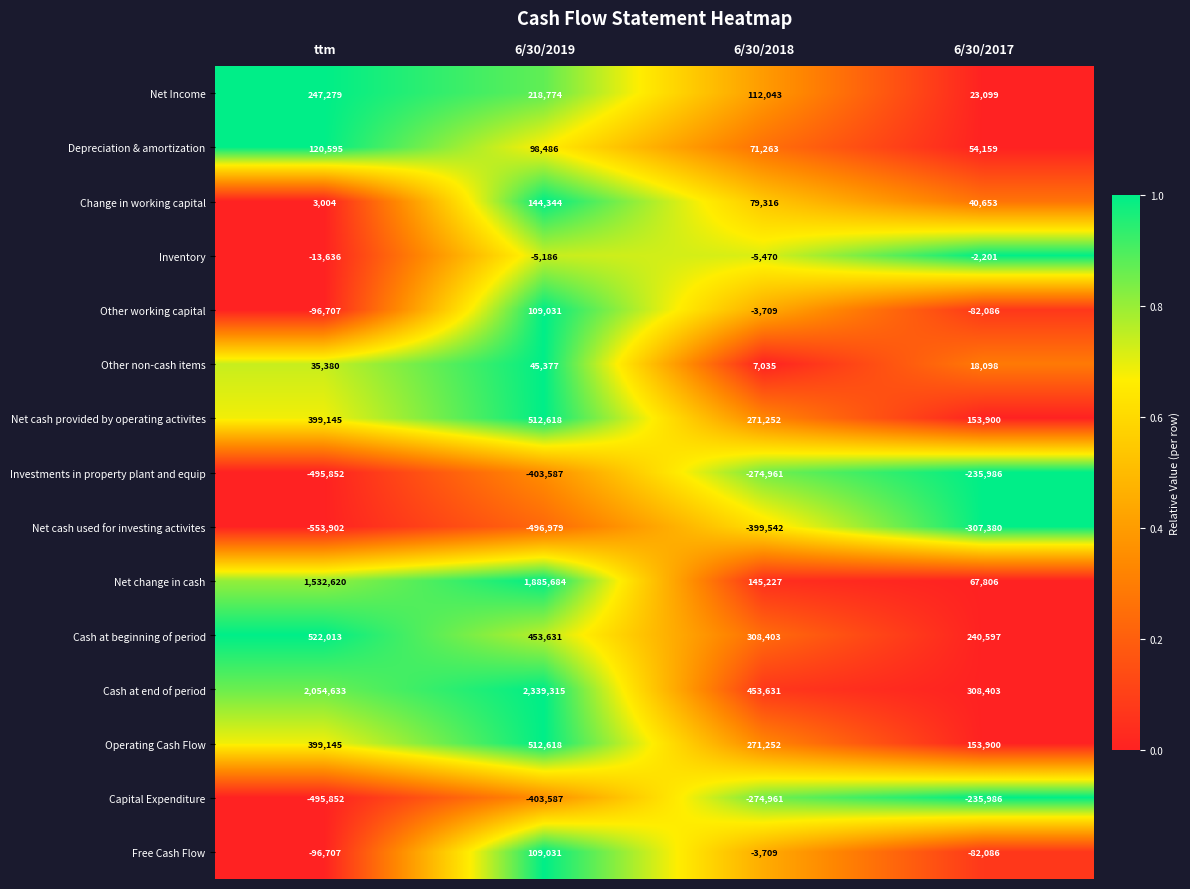

List the labels in order of Operating Cash Flow value, largest first.

6/30/2019, ttm, 6/30/2018, 6/30/2017